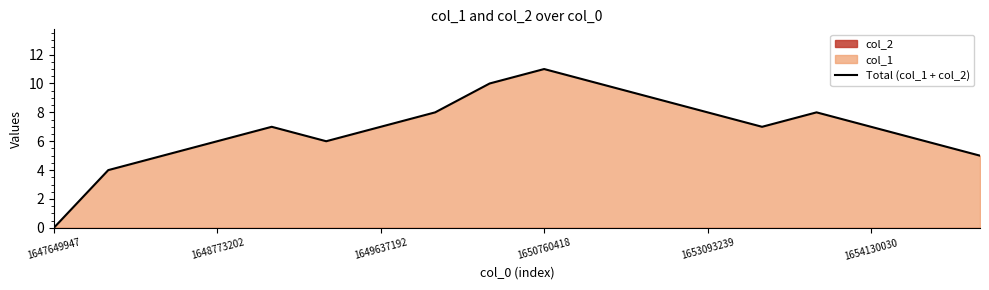

At which label does Total (col_1 + col_2) reach its minimum?

1647649947